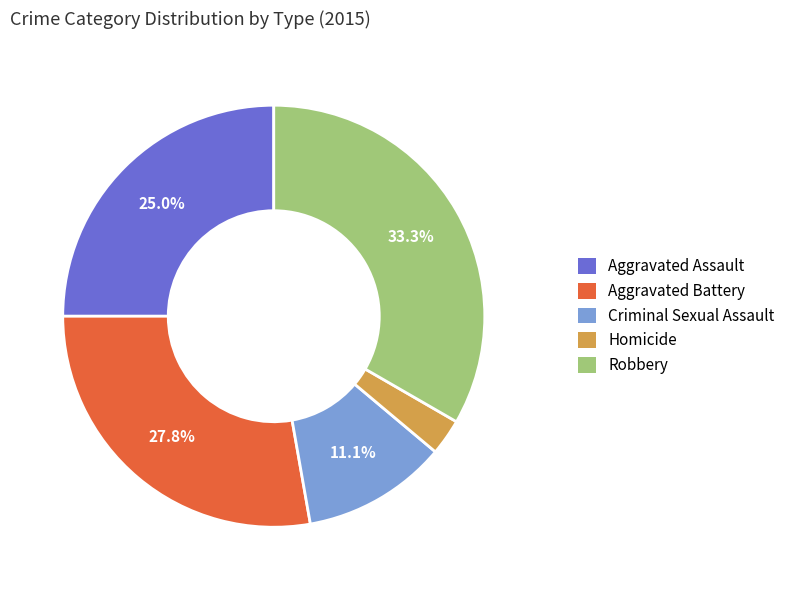

Is it true that Criminal Sexual Assault is 11% of the pie?

True